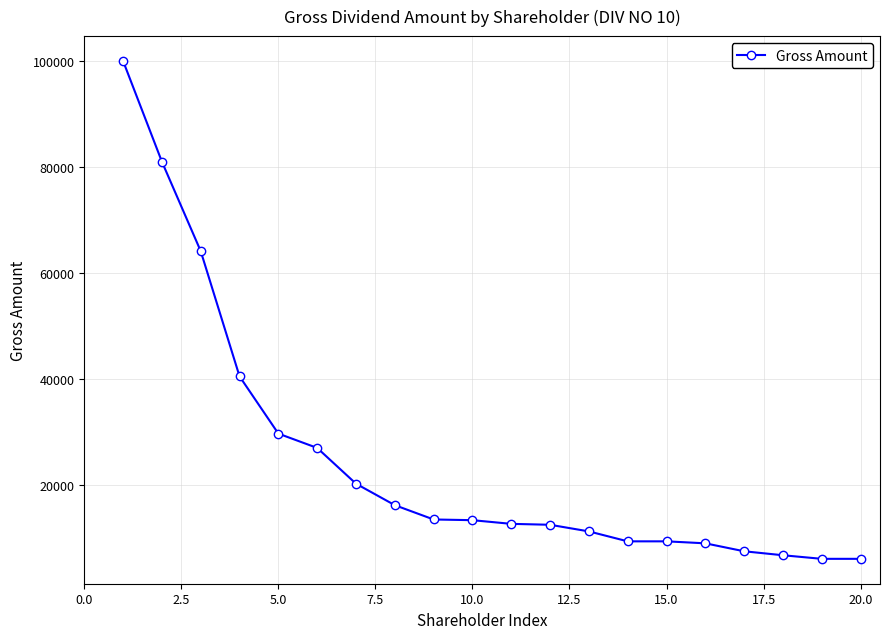

What is the value of the 10th point from the left?

13367.5